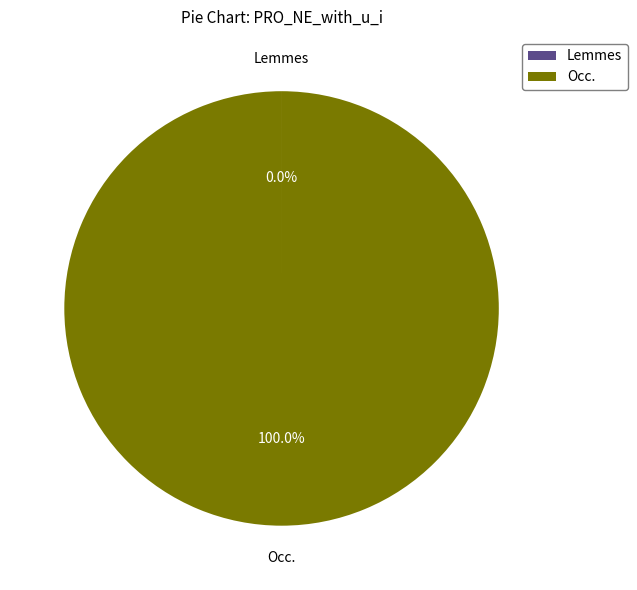

The Occ. slice represents 90% of the pie. True or false?

False